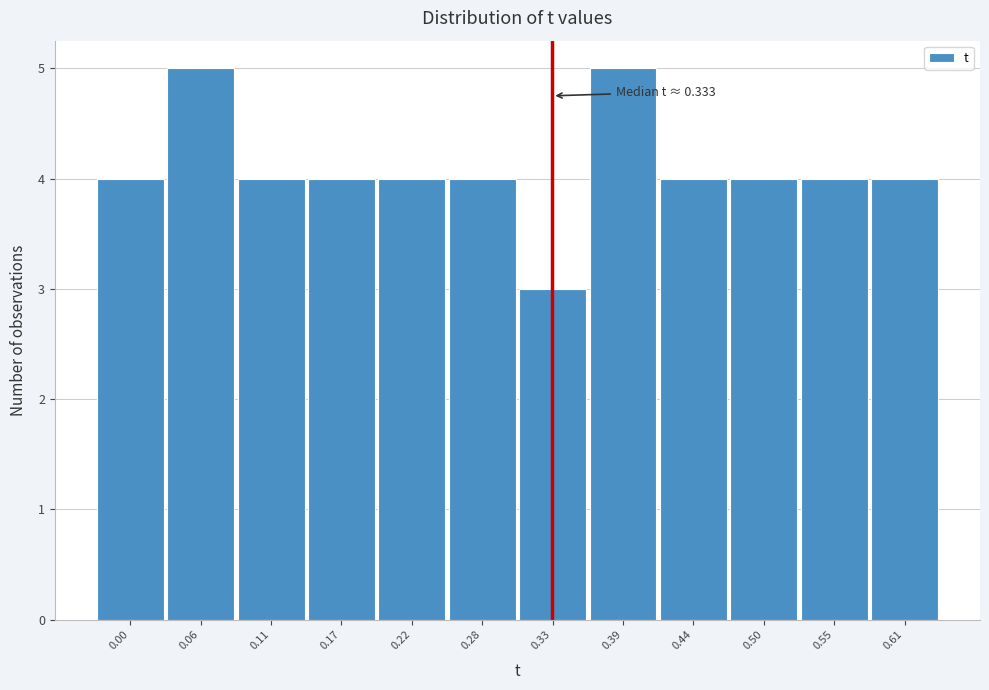

Reading left to right, what are all the values shown in this chart?

4	5	4	4	4	4	3	5	4	4	4	4